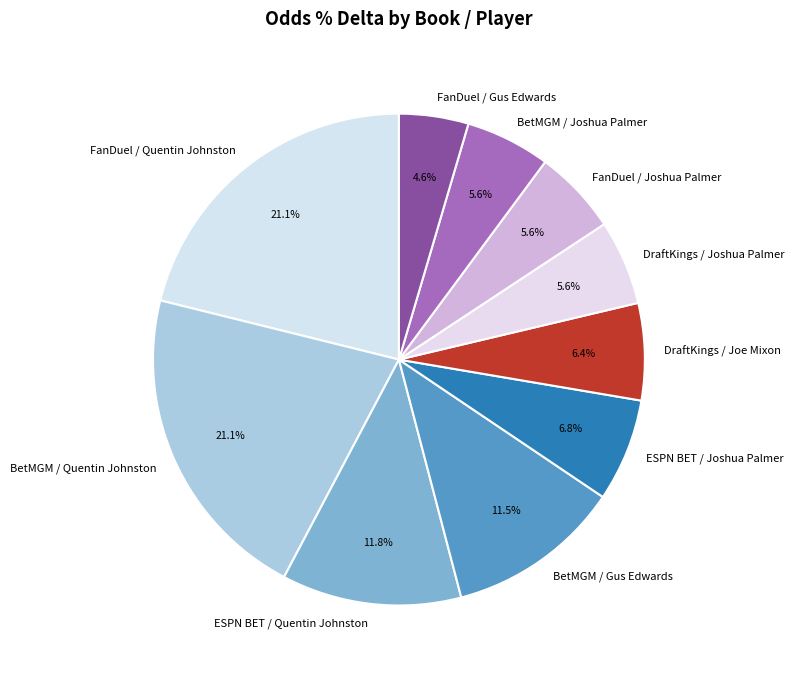

Does DraftKings / Joshua Palmer represent more than half of the total?

No